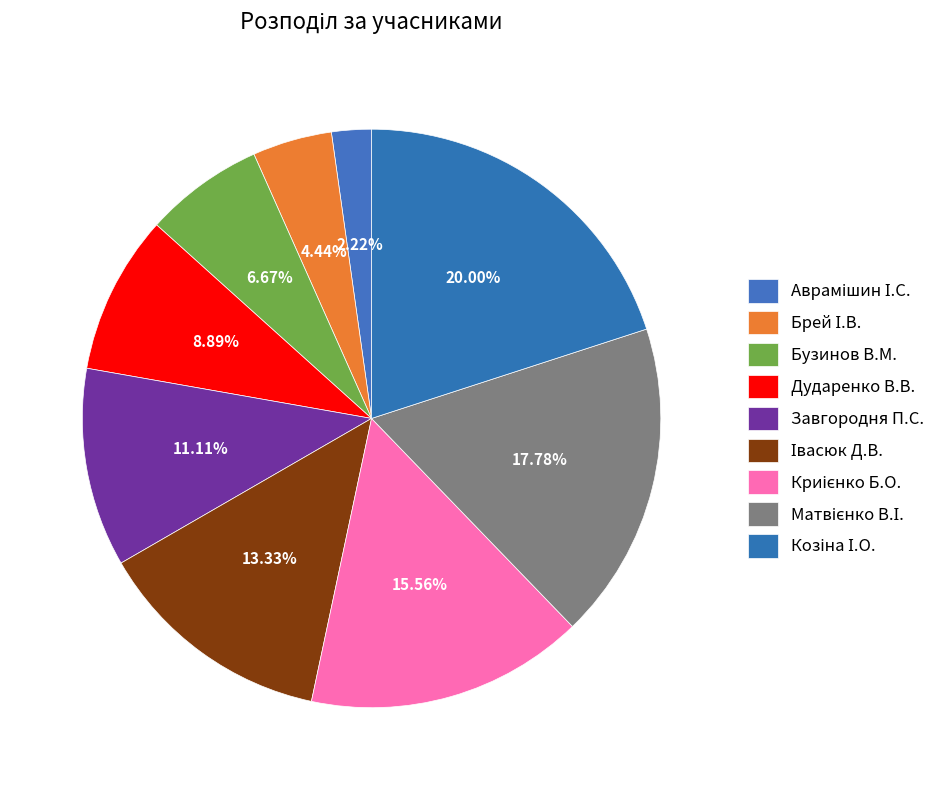

What portion of the pie excludes Завгородня П.С.?

88.9%